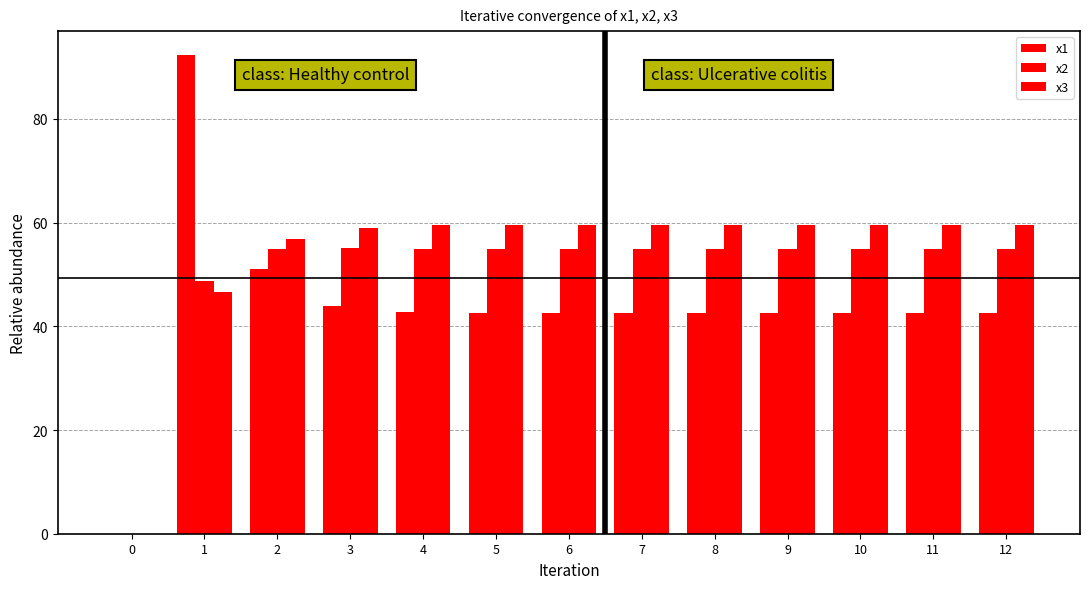

At 11, list the series in order from smallest to largest.

x1, x2, x3